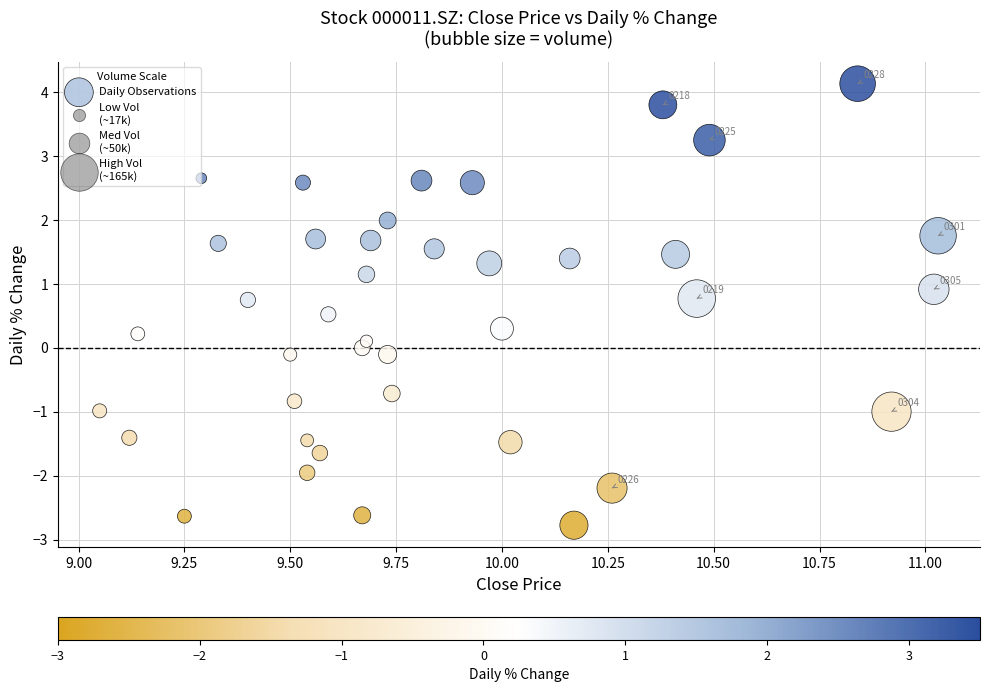

What is the range of Y values (max minus min)?

6.9